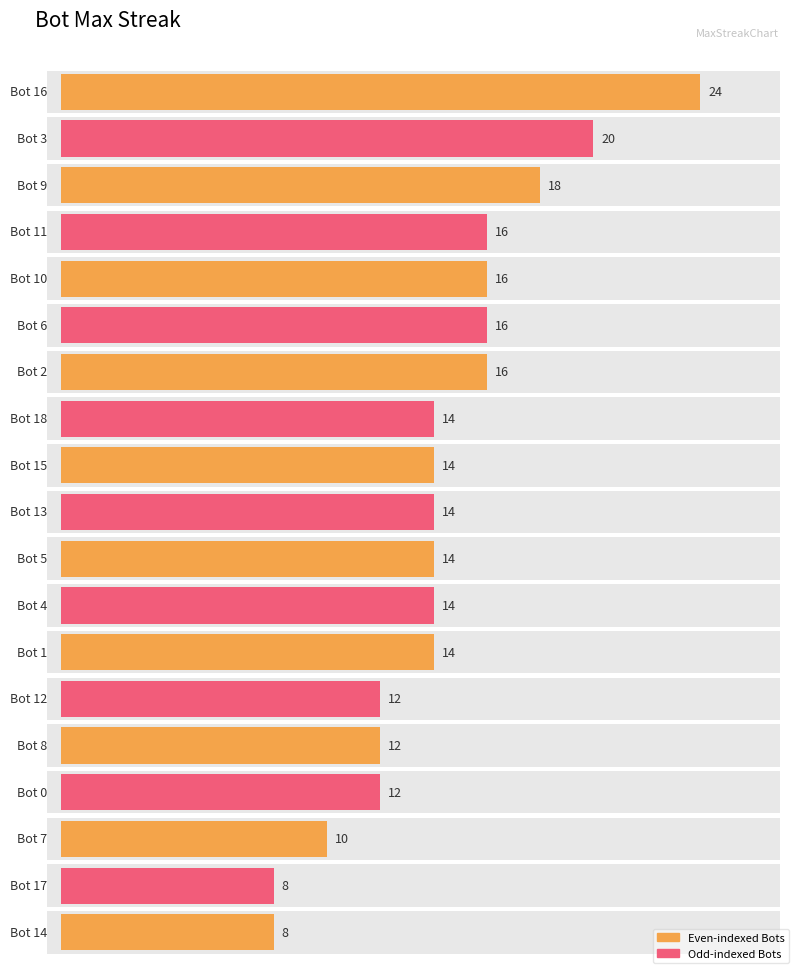

True or false: the data shows 7 at 13.

False